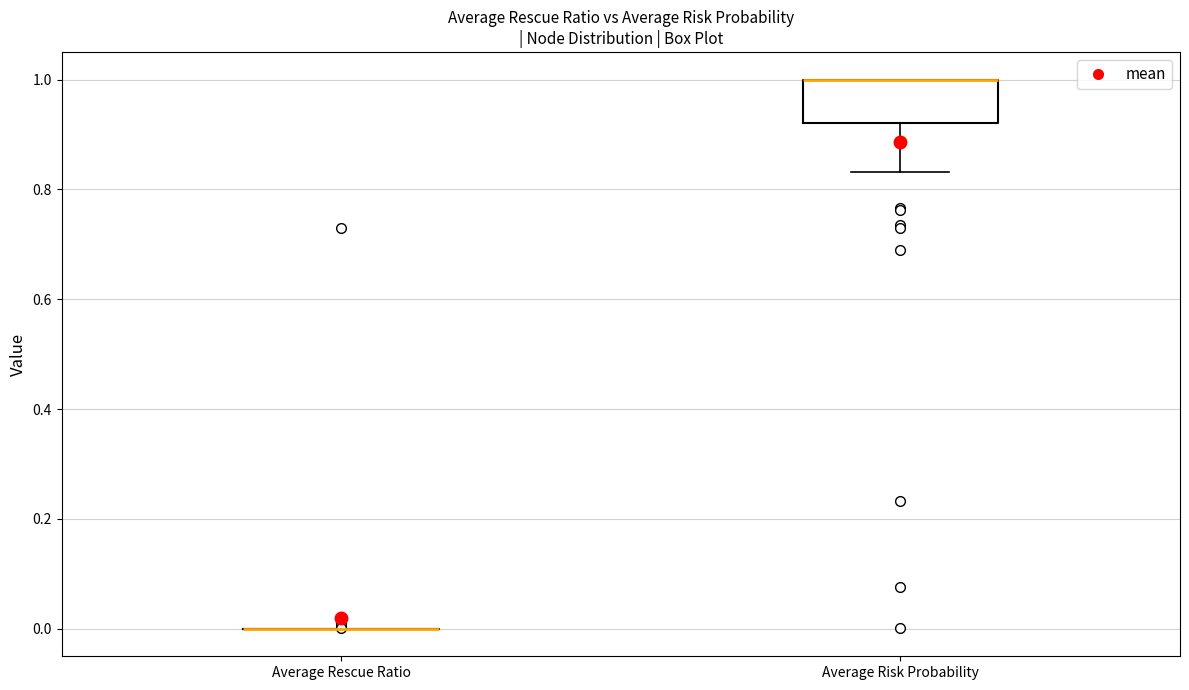

Reading left to right, read every box against the y-axis: the position of its median line, the range the box covers, and the ends of its whiskers. The values are not printed on the chart, so give them approximately, as read against the axis.

Average Rescue Ratio: box collapsed to a line at 0.00, whiskers 0.00 to 0.00
Average Risk Probability: median 1.00 (drawn on the box's upper edge), box 0.92 to 1.00, whiskers 0.84 to 1.00